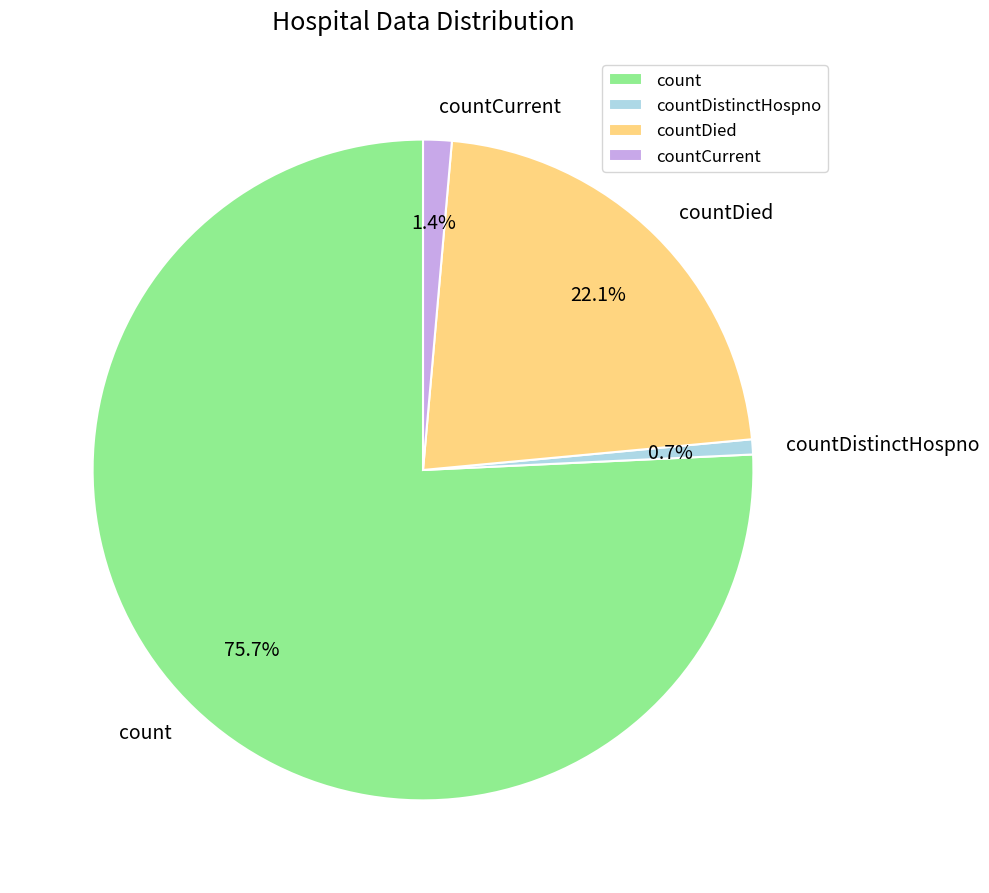

Does any single category account for the majority?

Yes